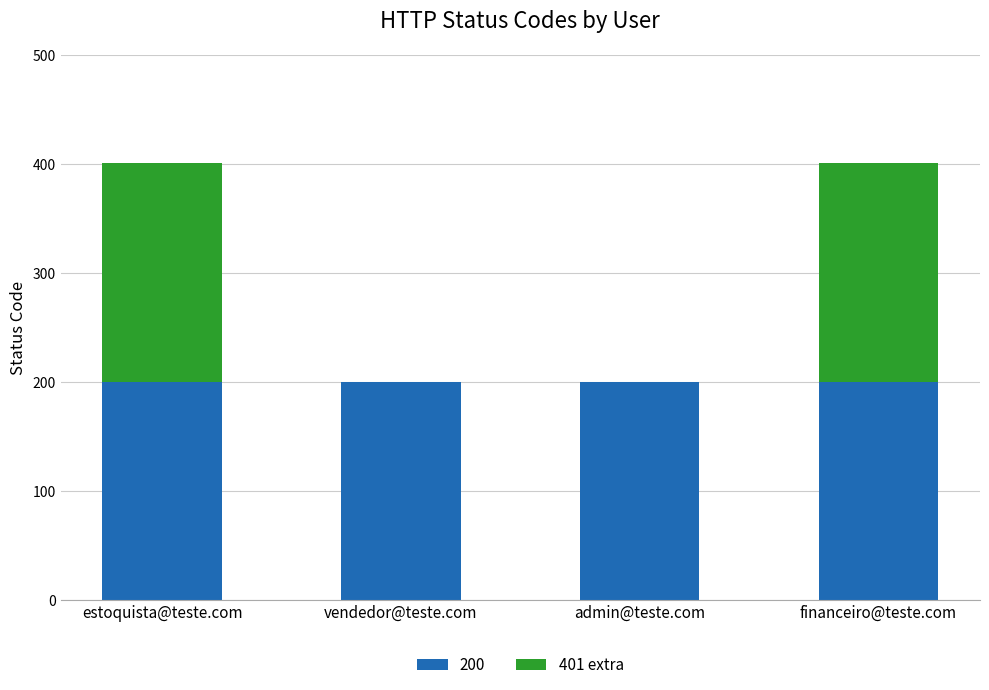

The 200 series shows 200 at financeiro@teste.com. True or false?

True